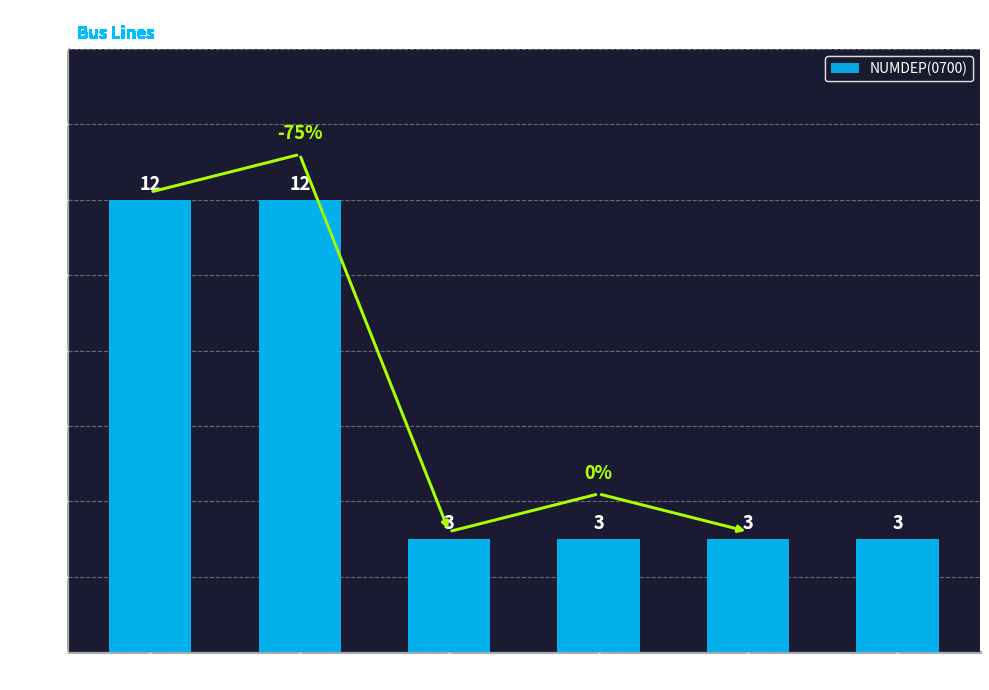

Is it true that the value at B3R is 3?

True